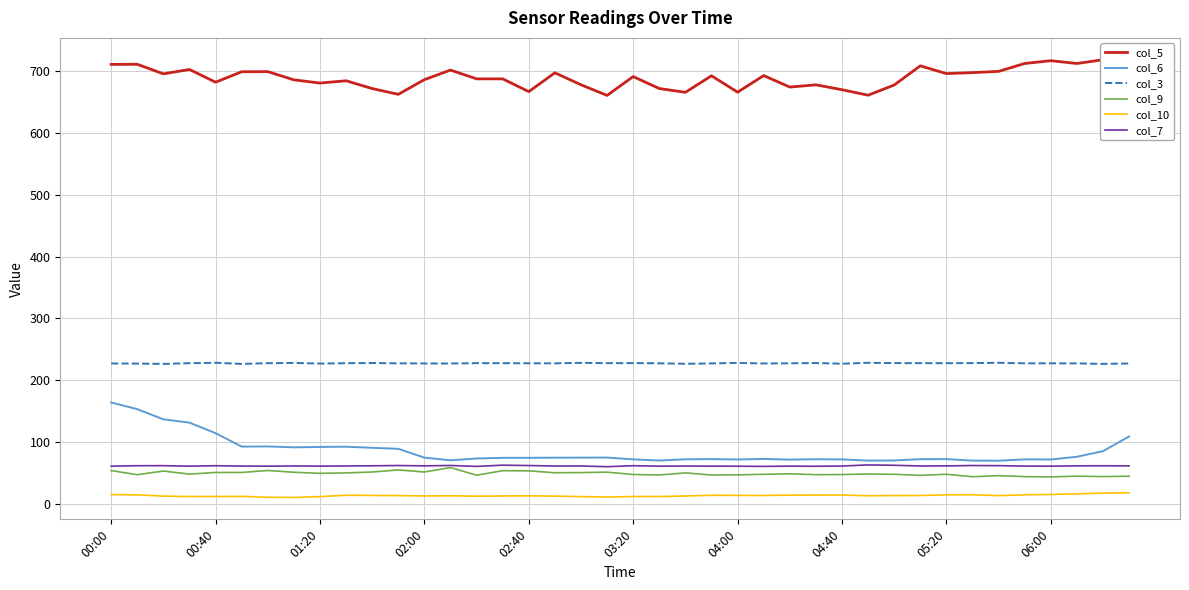

How many data points does each series have?

40